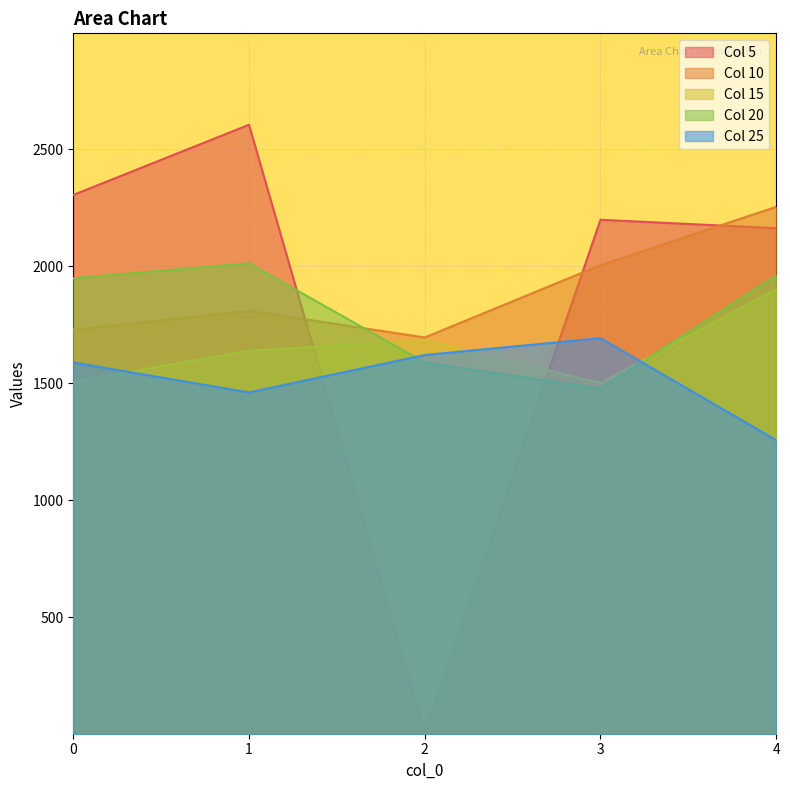

What is the minimum value shown in the chart?

3